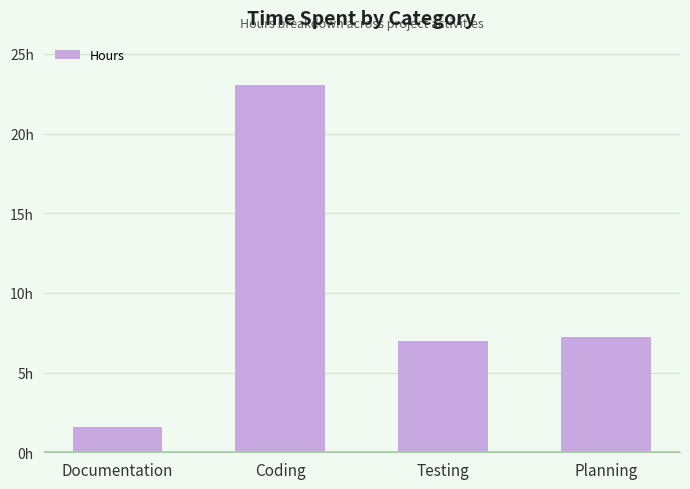

List the labels in order of value, largest first.

Coding, Planning, Testing, Documentation